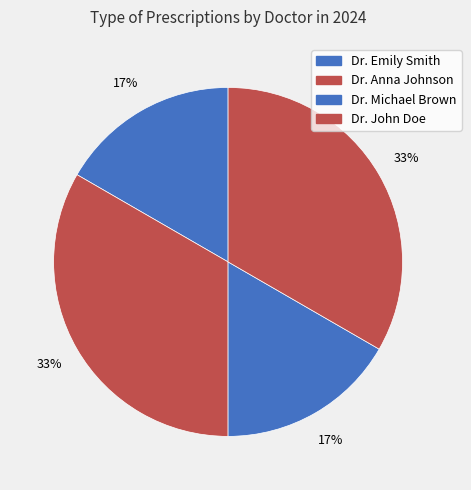

To the nearest percent, what is the combined percentage of Dr. Emily Smith and Dr. Michael Brown?

33%